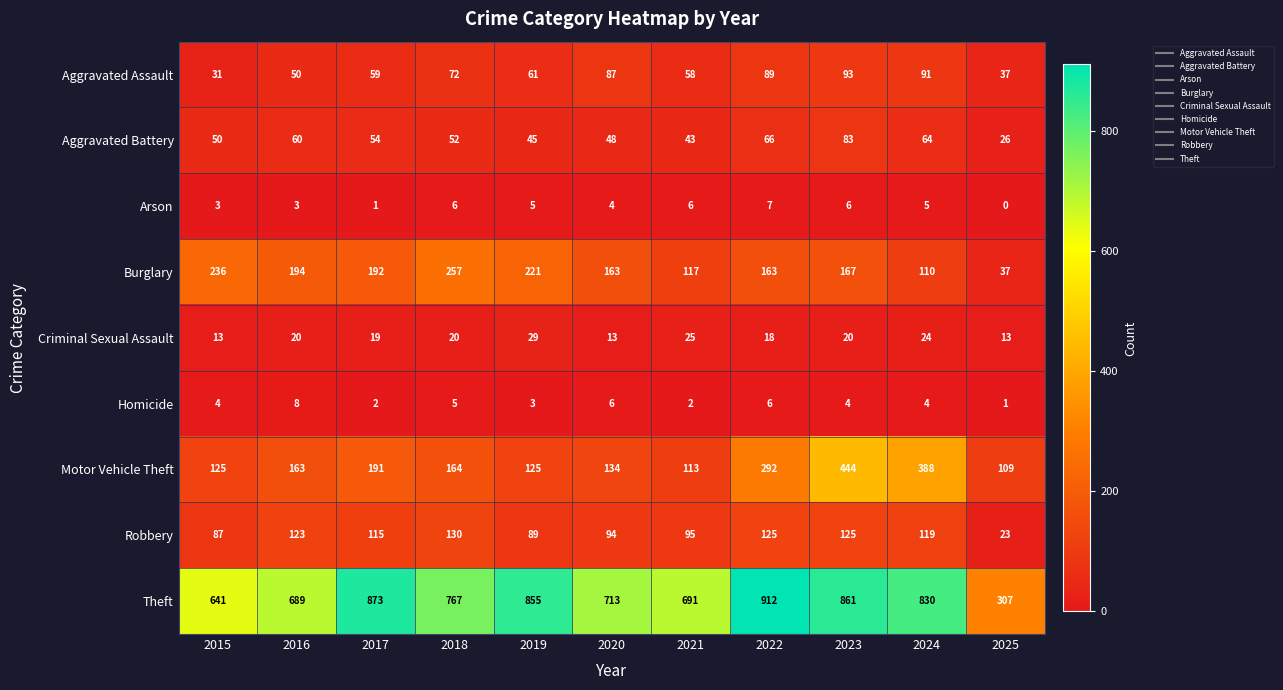

Count the Arson values in the range 3 to 6.

8